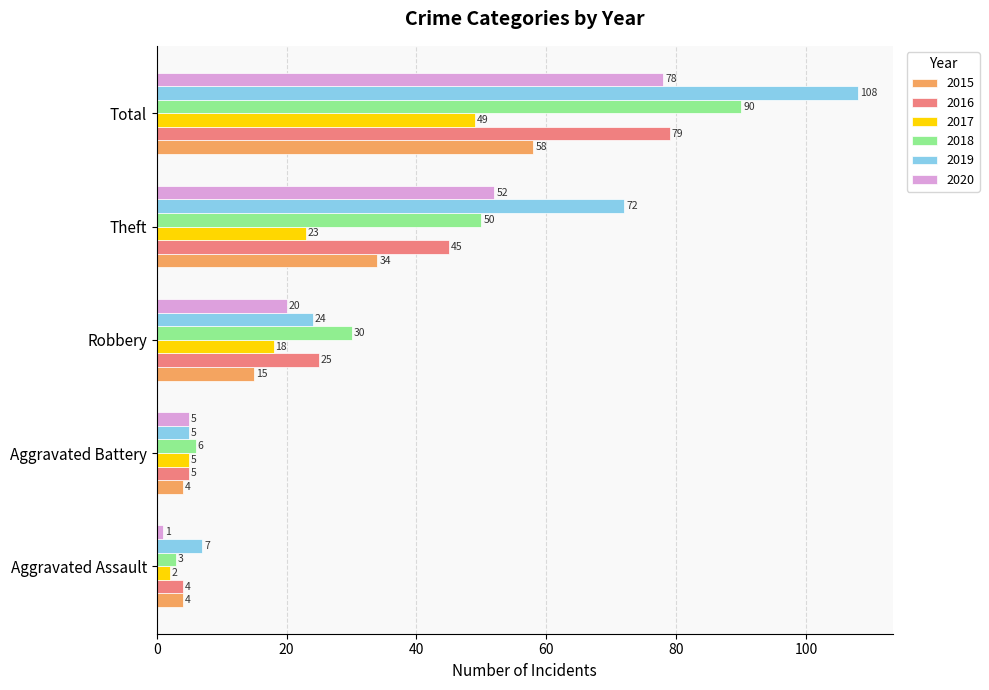

List the series in order of their peak value, highest first.

2019, 2018, 2016, 2020, 2015, 2017